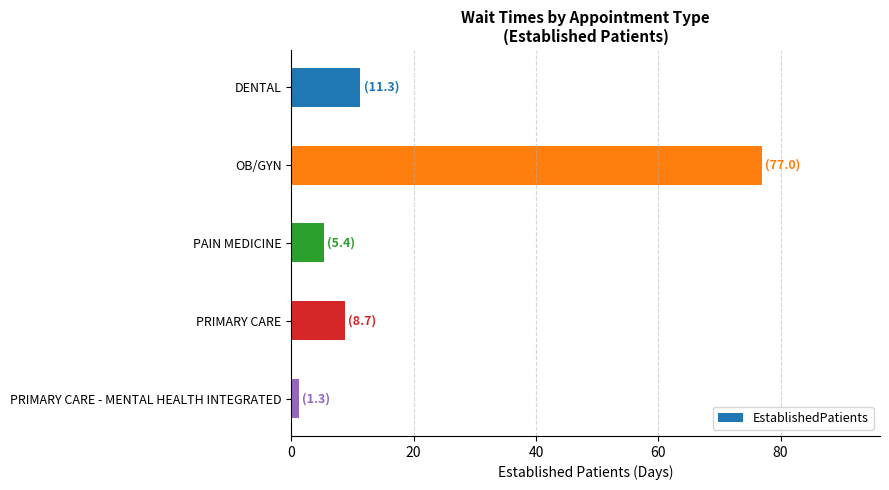

What is the average value?

20.7